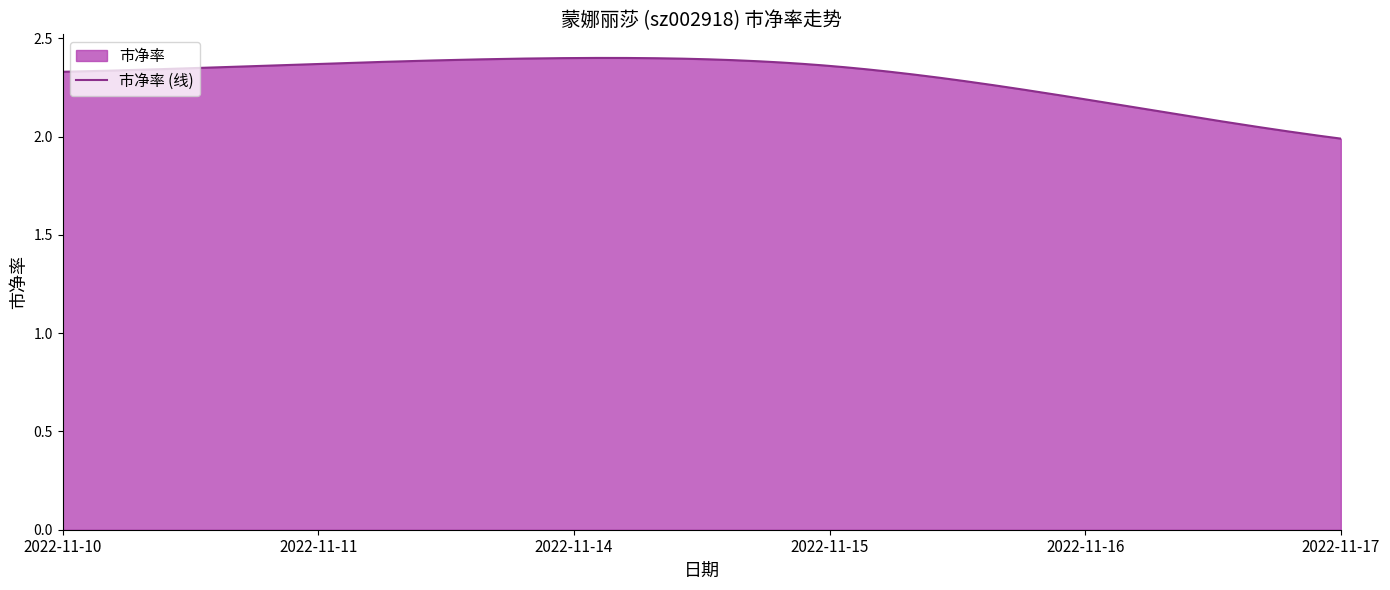

List the labels in order of value, smallest first.

2022-11-17, 2022-11-16, 2022-11-10, 2022-11-15, 2022-11-11, 2022-11-14